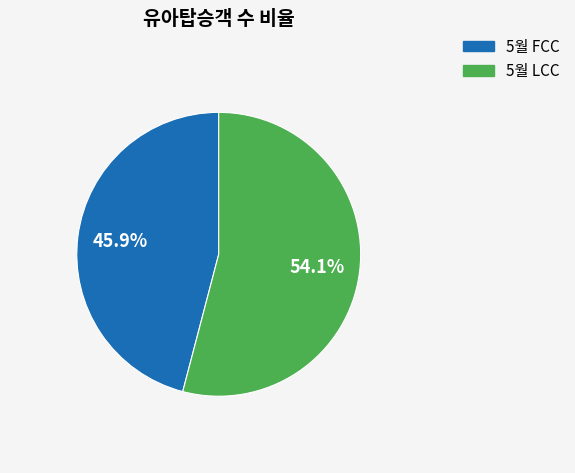

To the nearest percent, what is the difference between the 5월 LCC and 5월 FCC slice percentages?

8%